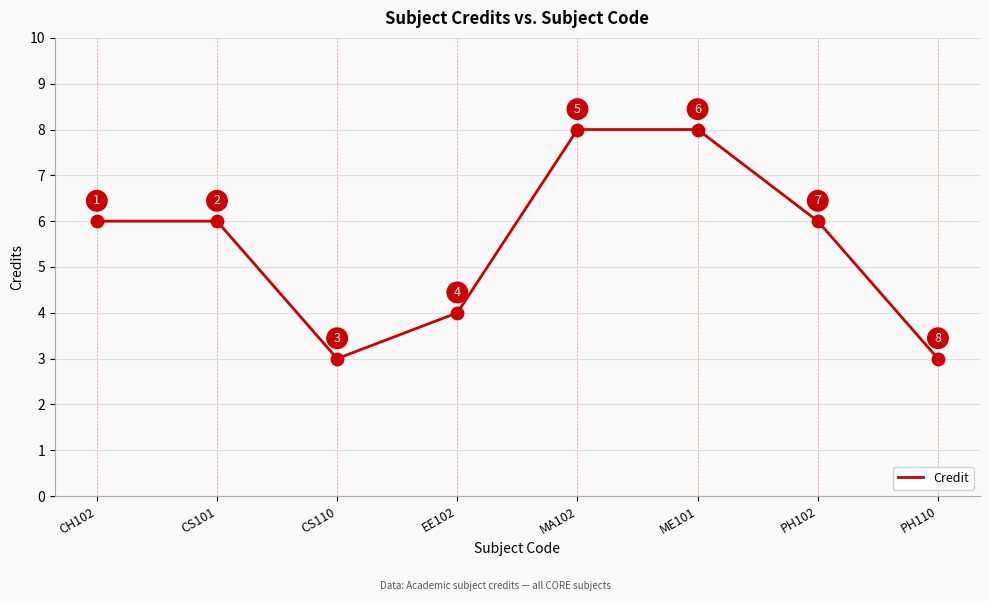

What is the ratio of the value at CS110 to the value at PH102?

0.5